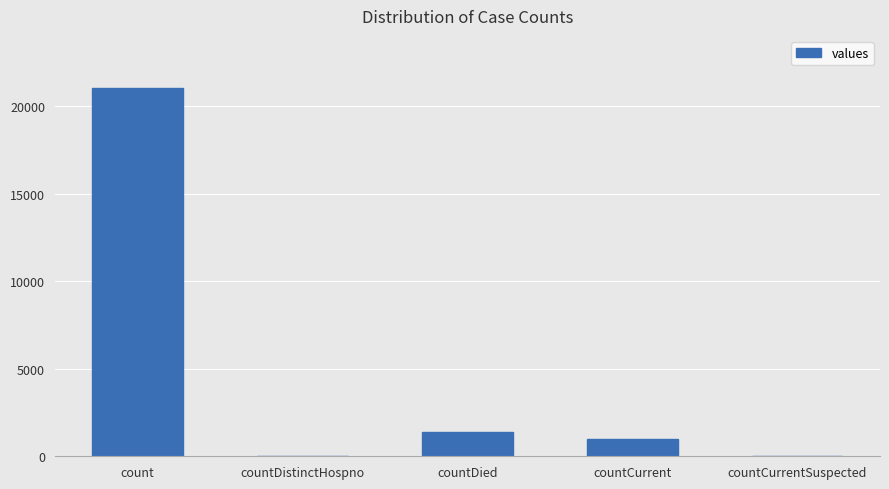

What is the change in value from countCurrent to countCurrentSuspected?

-1006